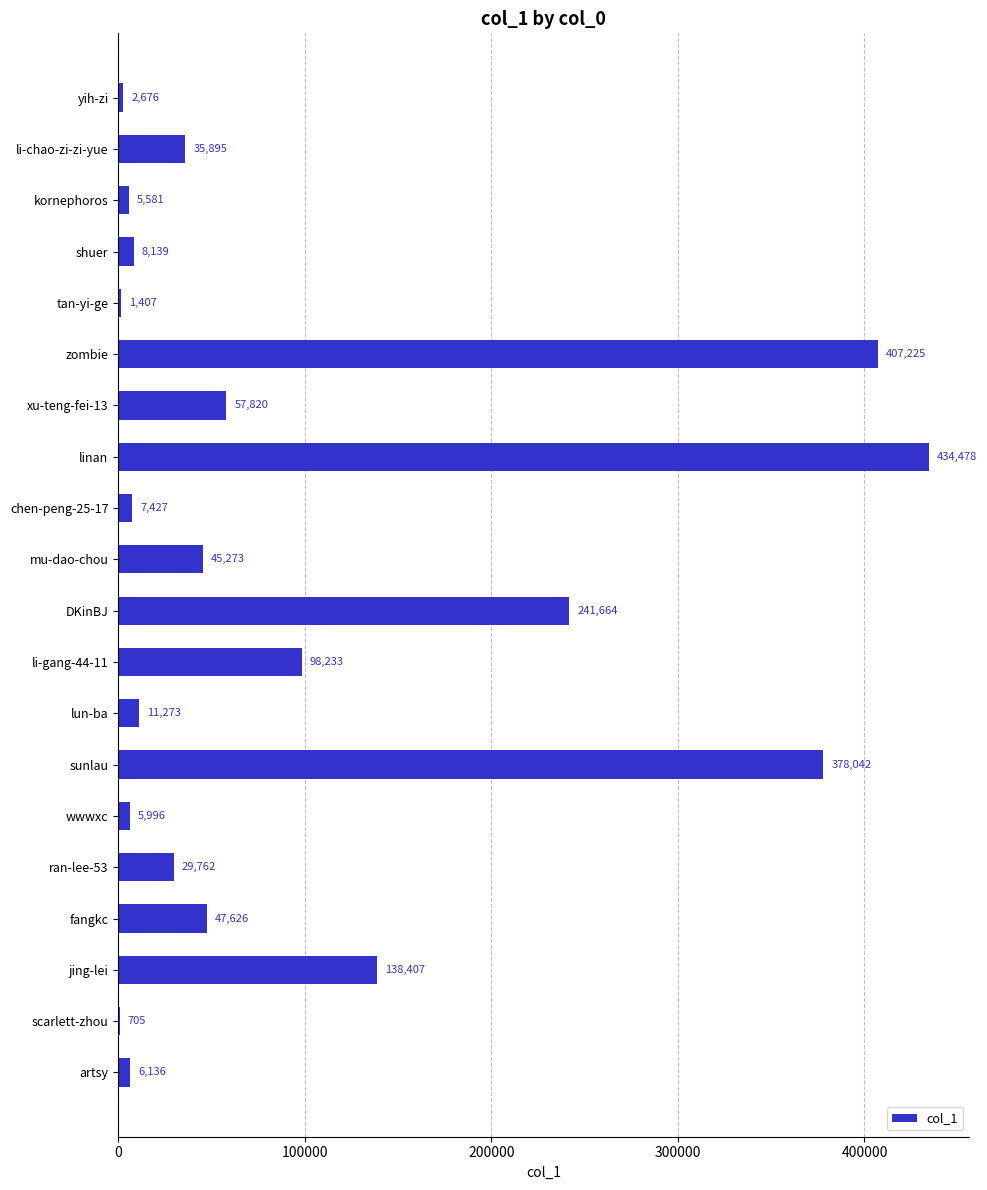

Approximately how many times larger is the value at jing-lei compared to sunlau?

0.4